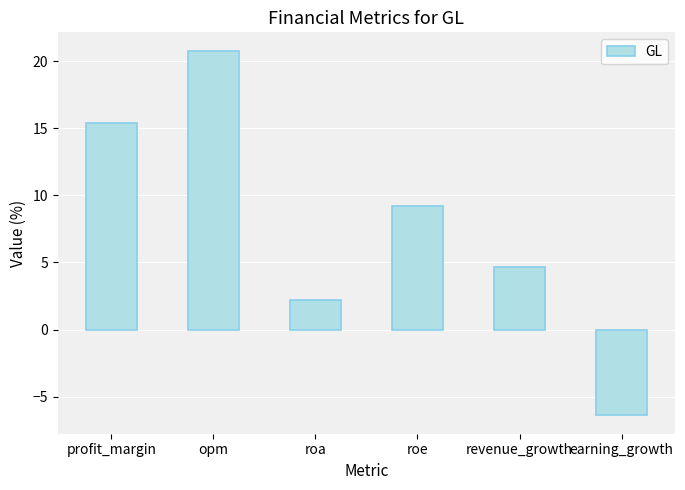

How many positive values are there?

5